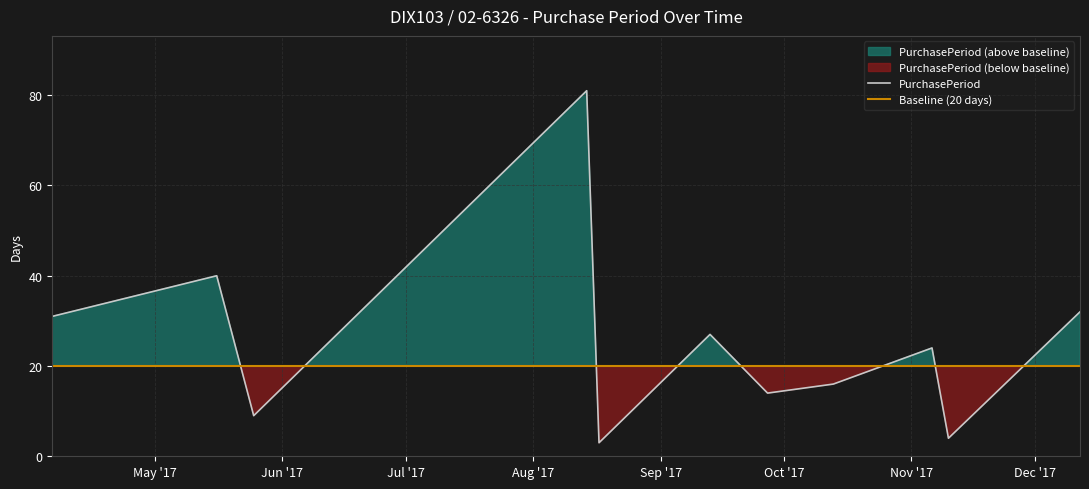

True or false: PurchasePeriod and Baseline (20 days) cross at least once.

True